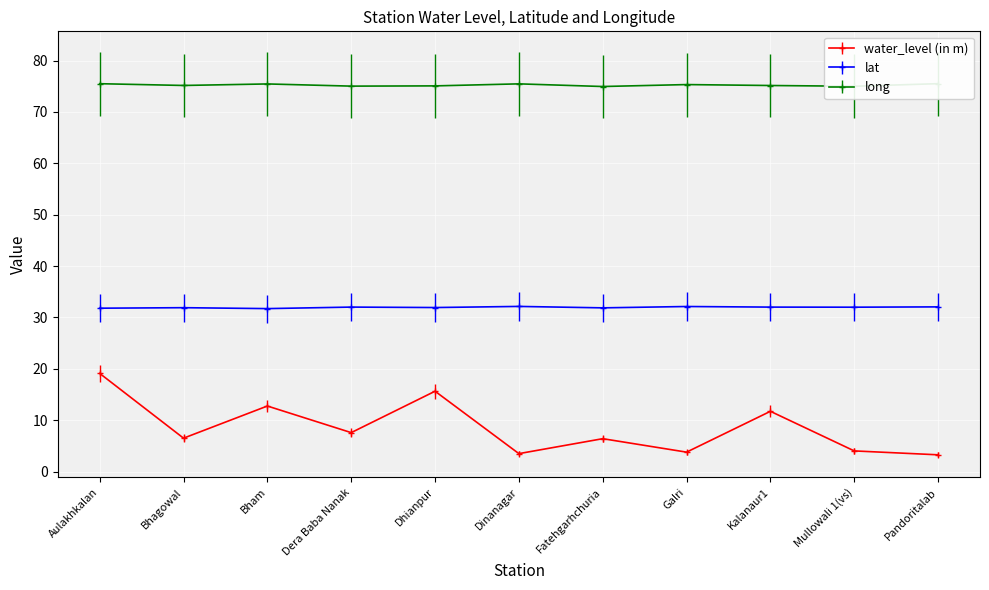

What is the difference between the highest and lowest values at Bham?

62.7